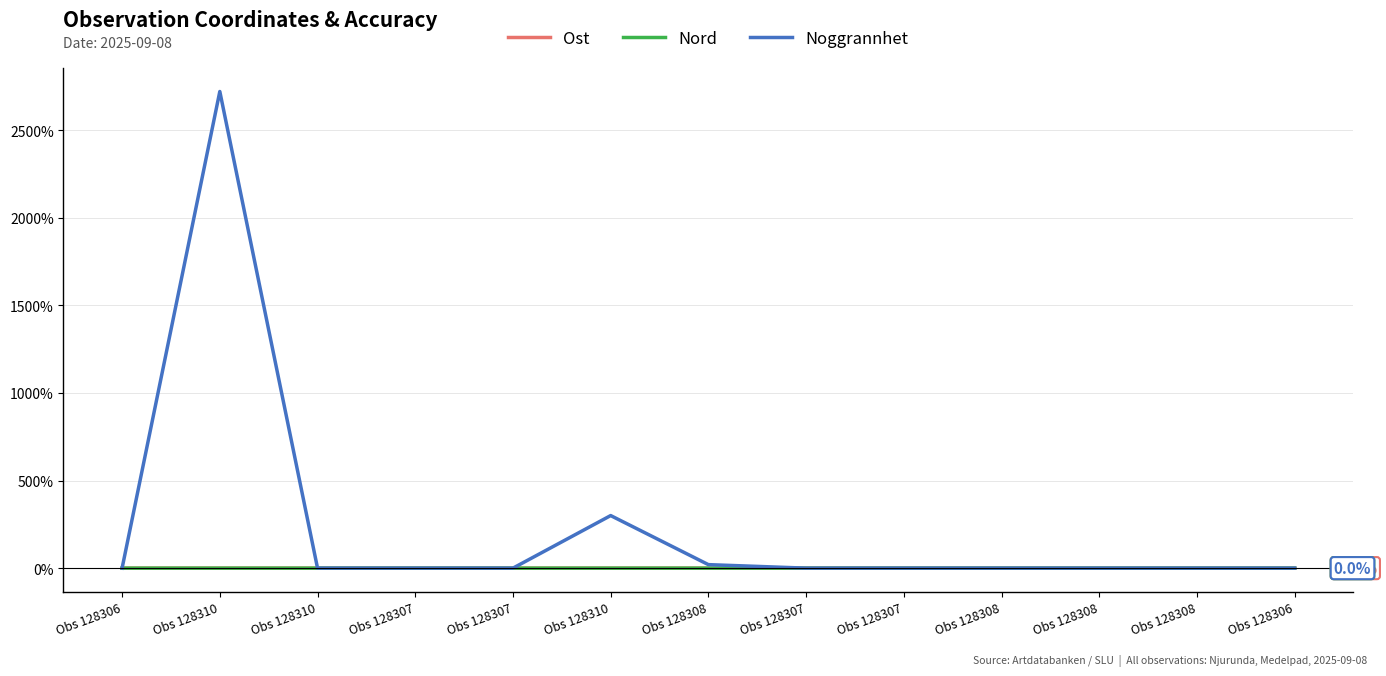

What are all the series names shown in the legend?

Ost, Nord, Noggrannhet